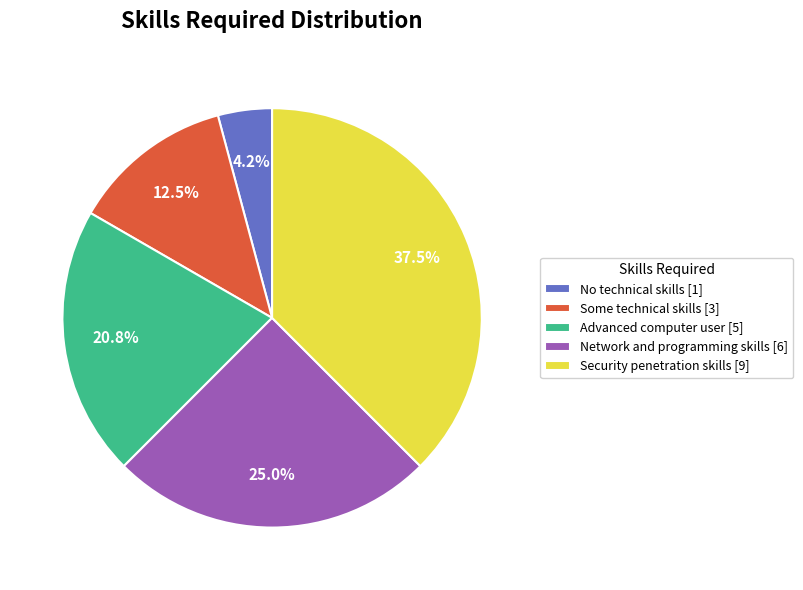

To the nearest percent, what is the difference between the largest and smallest slice percentages?

33%